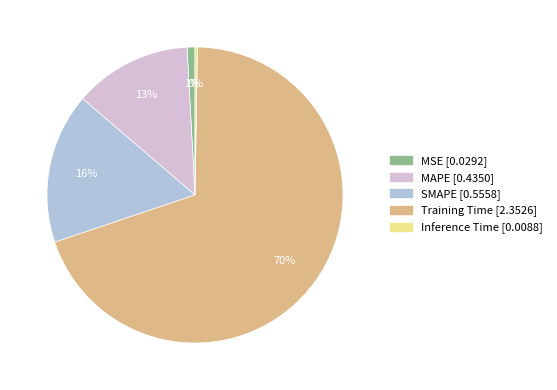

Which category has the biggest portion of the pie?

Training Time